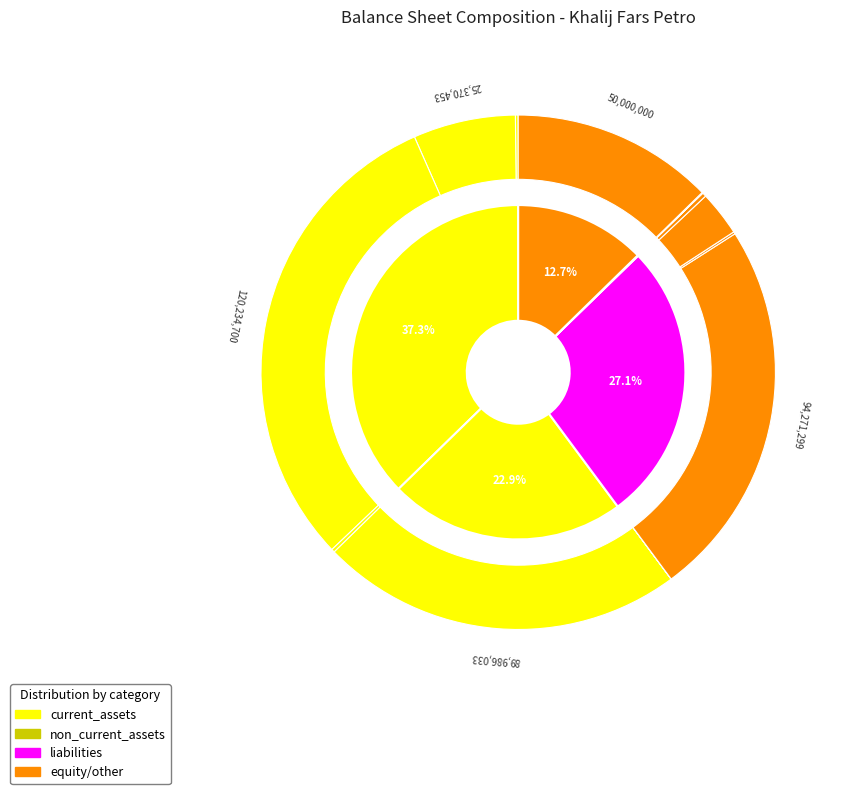

How many slices are in this pie chart?

14